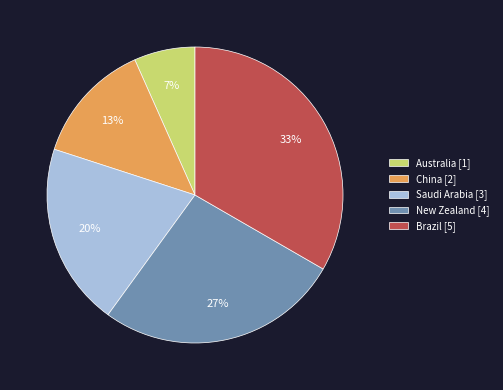

To the nearest percent, what portion does Australia represent?

7%